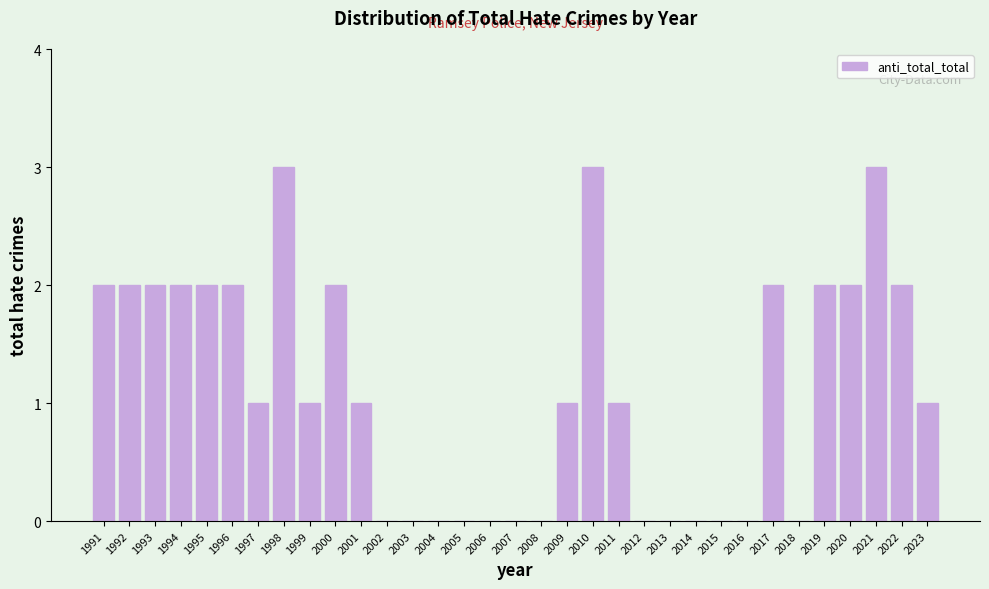

The value at 1993 is 3. True or false?

False